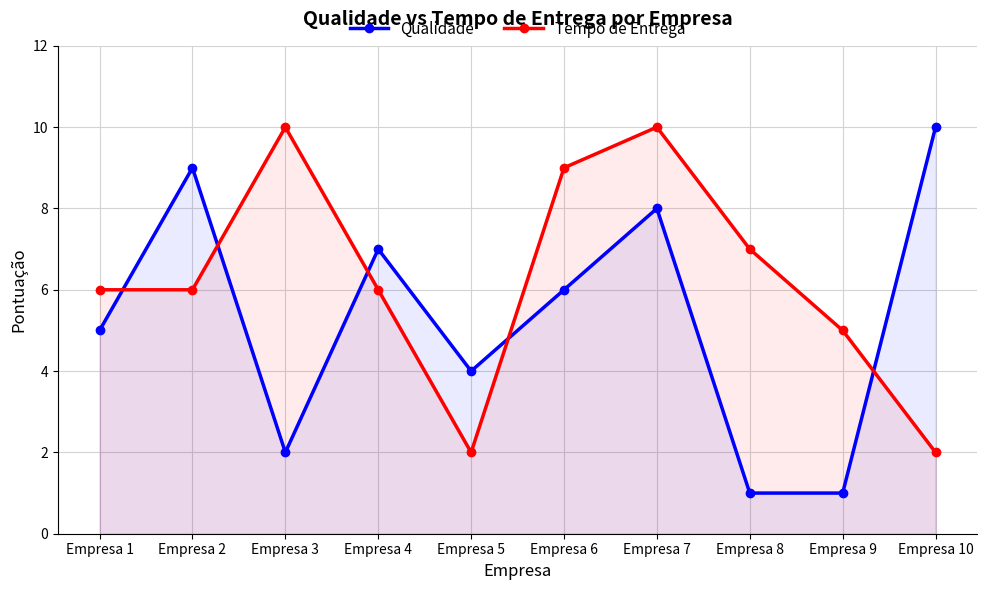

How many lines are shown in the chart?

2